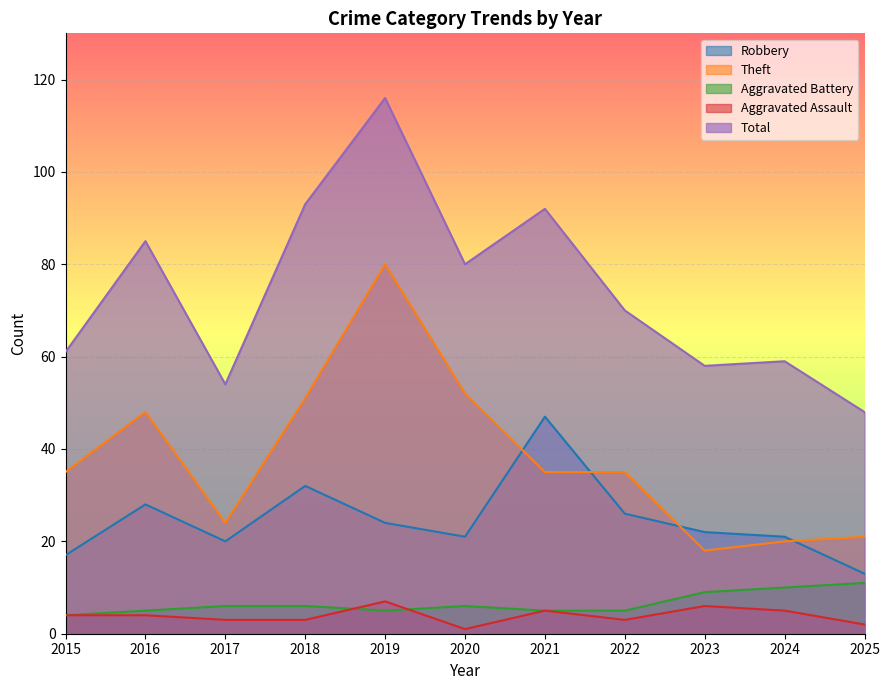

What is the difference between the second highest and minimum values in the Robbery series?

19